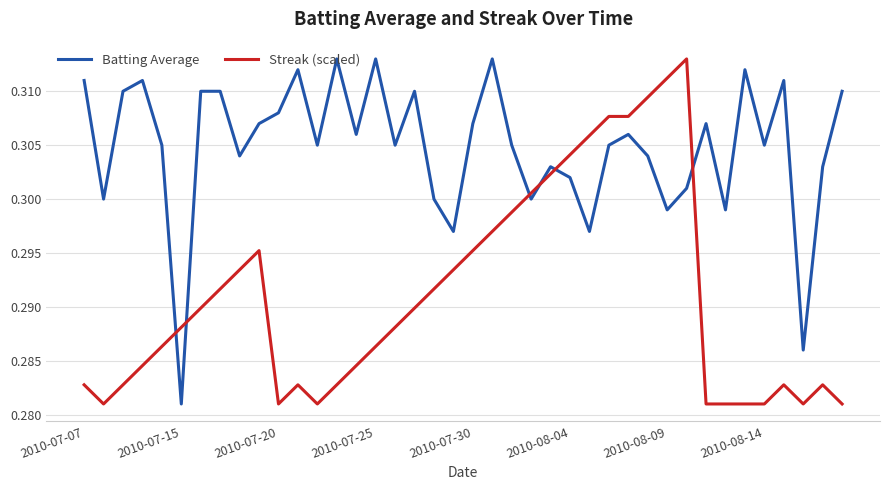

Which series ends up on top after the final intersection of Batting Average and Streak (scaled)?

Batting Average